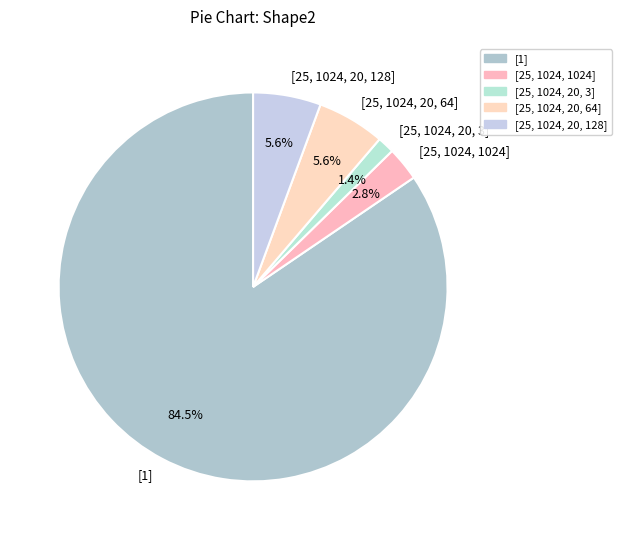

How many segments does this pie chart have?

5